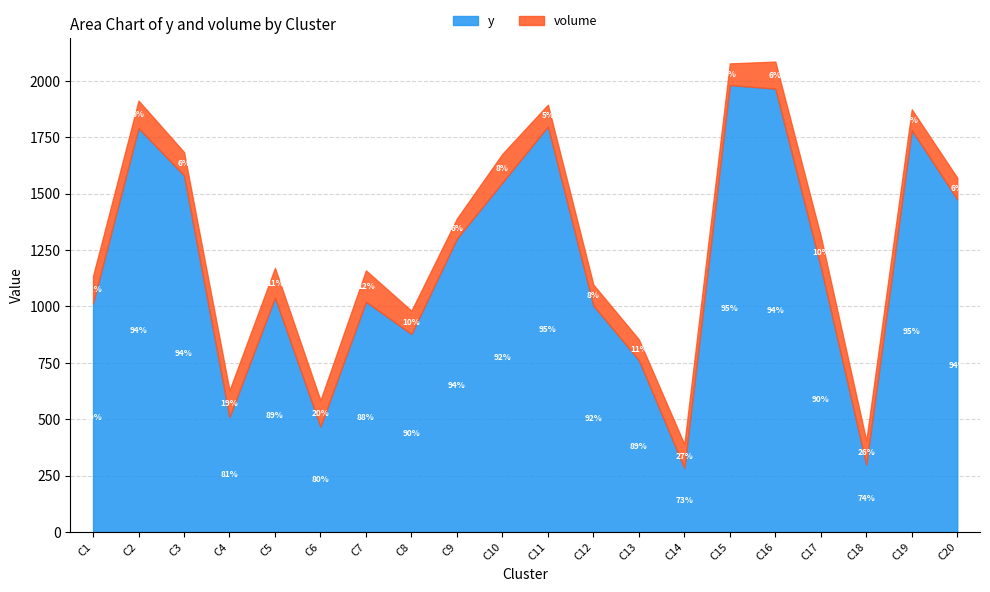

Between C14 and C19, which series saw the biggest shift?

y